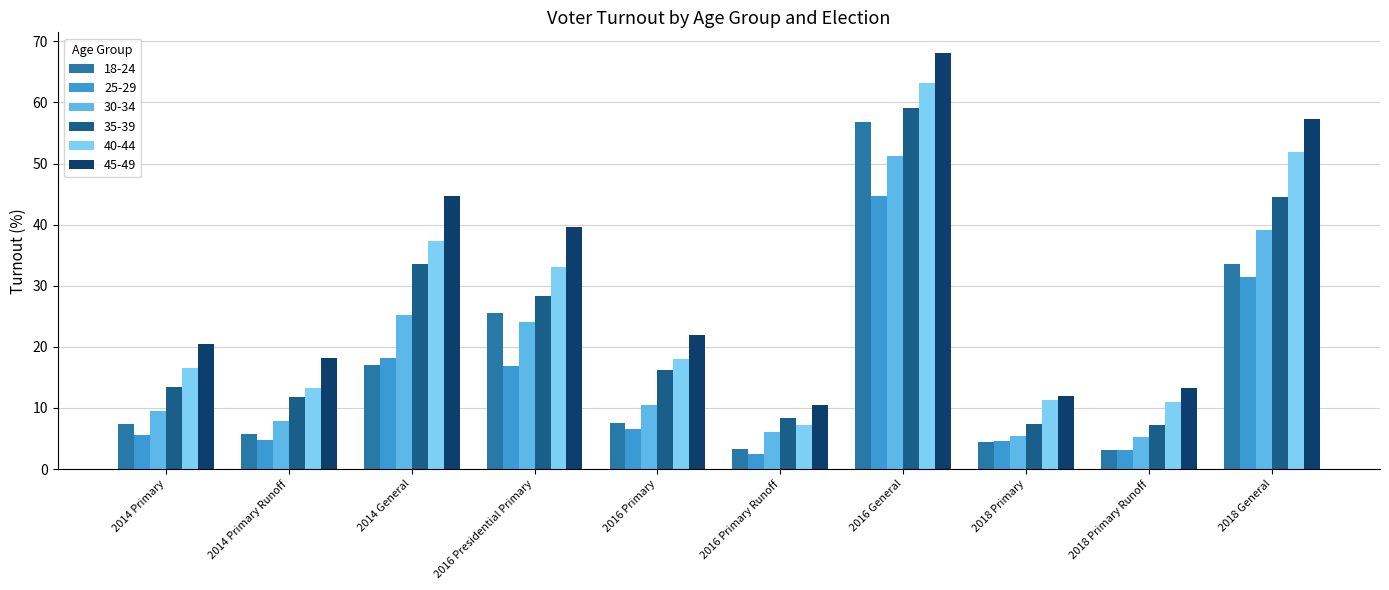

Rank the series at 2016 Presidential Primary from highest to lowest value.

45-49, 40-44, 35-39, 18-24, 30-34, 25-29